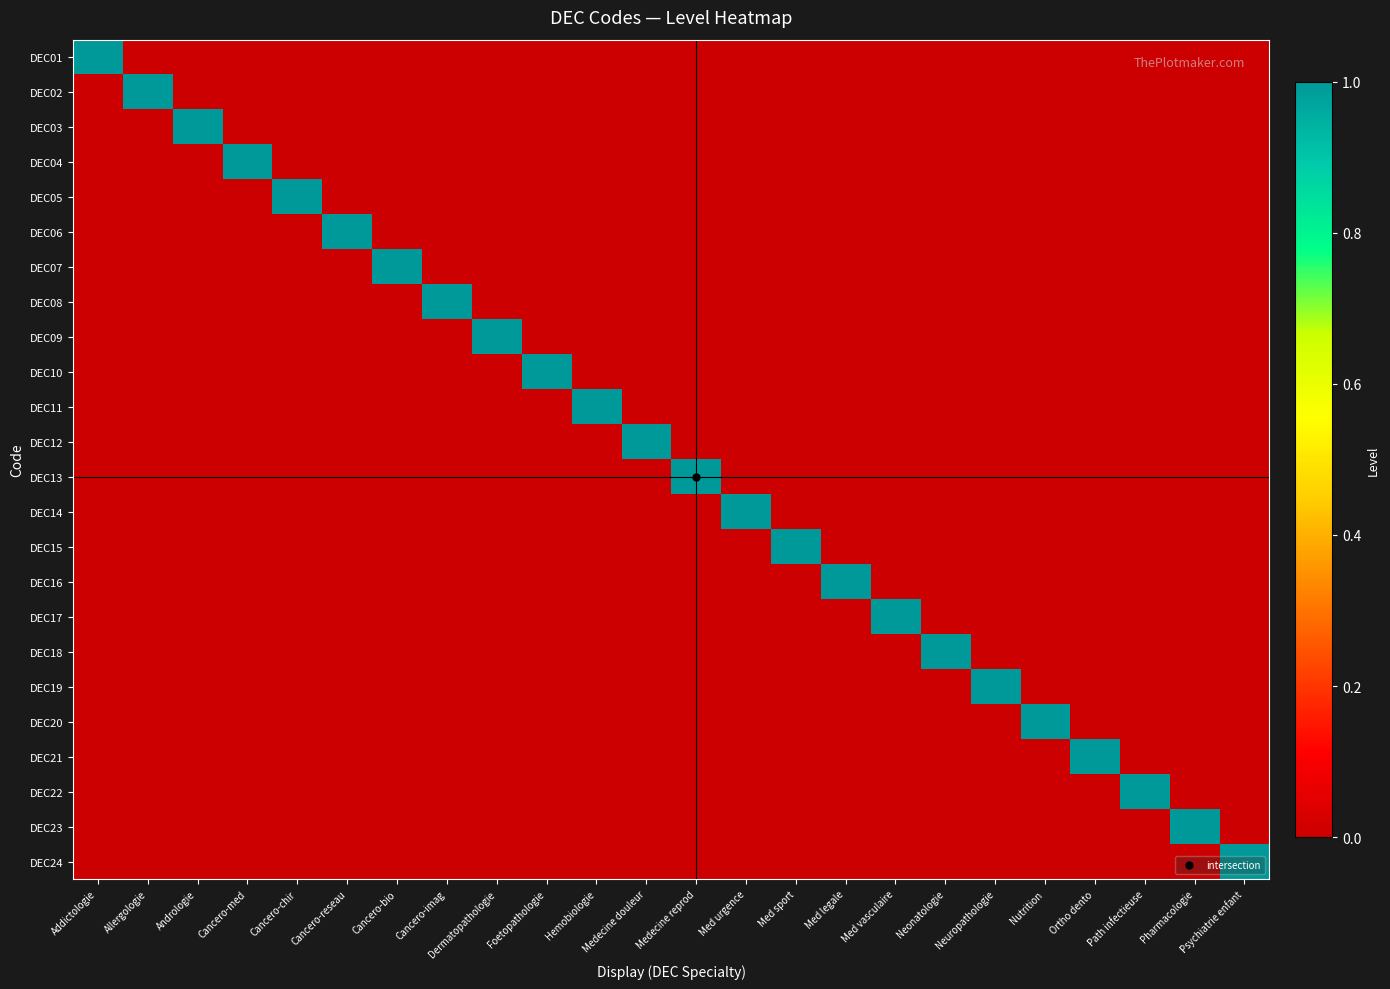

Which series changed the most between Med legale and Psychiatrie enfant?

DEC16